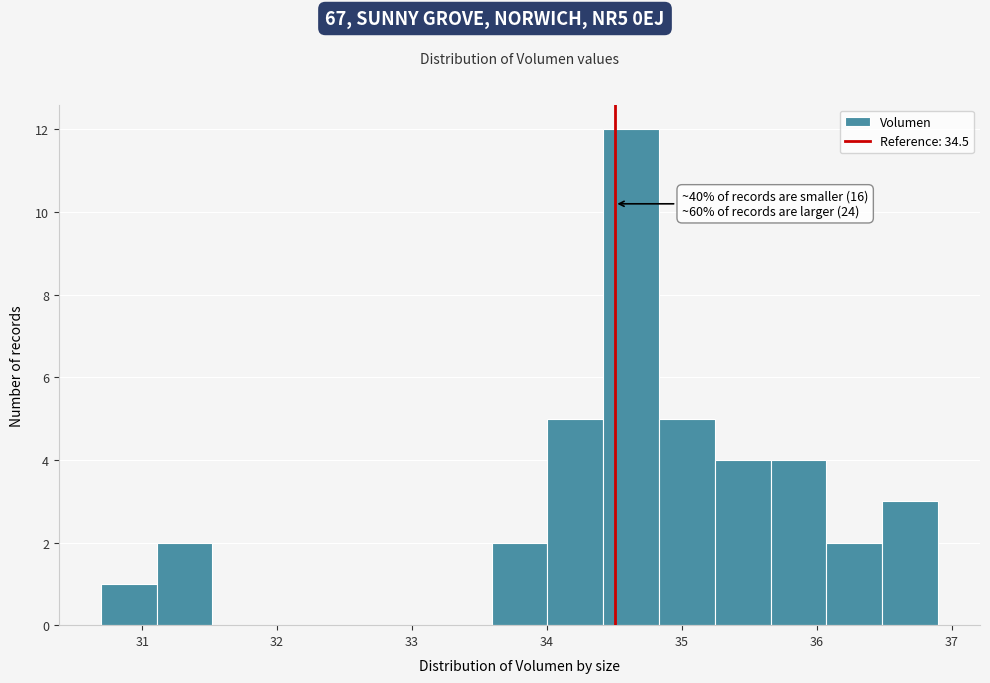

Which range on the x-axis has the tallest bar?

34.4 to 34.8